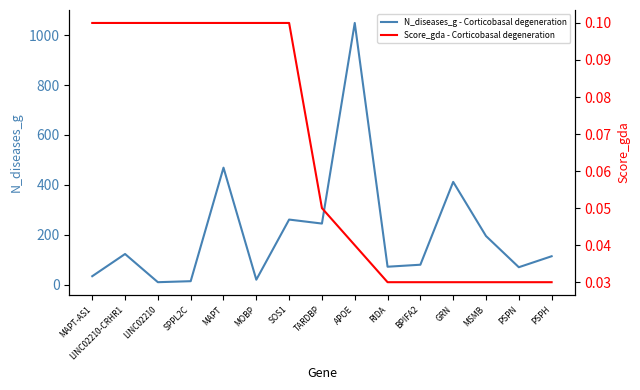

True or false: Score_gda - Corticobasal degeneration has a value of 0.0 at PSPH.

True